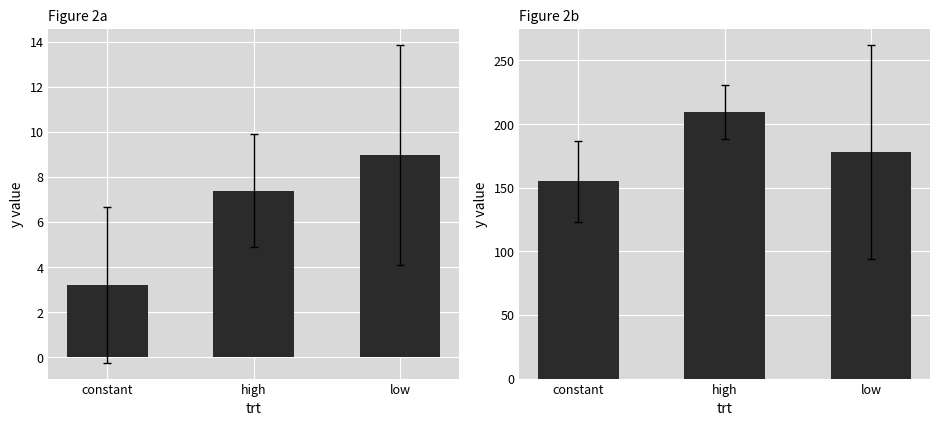

What is the value of the Figure 2a bar at the 2nd from the left?

7.4